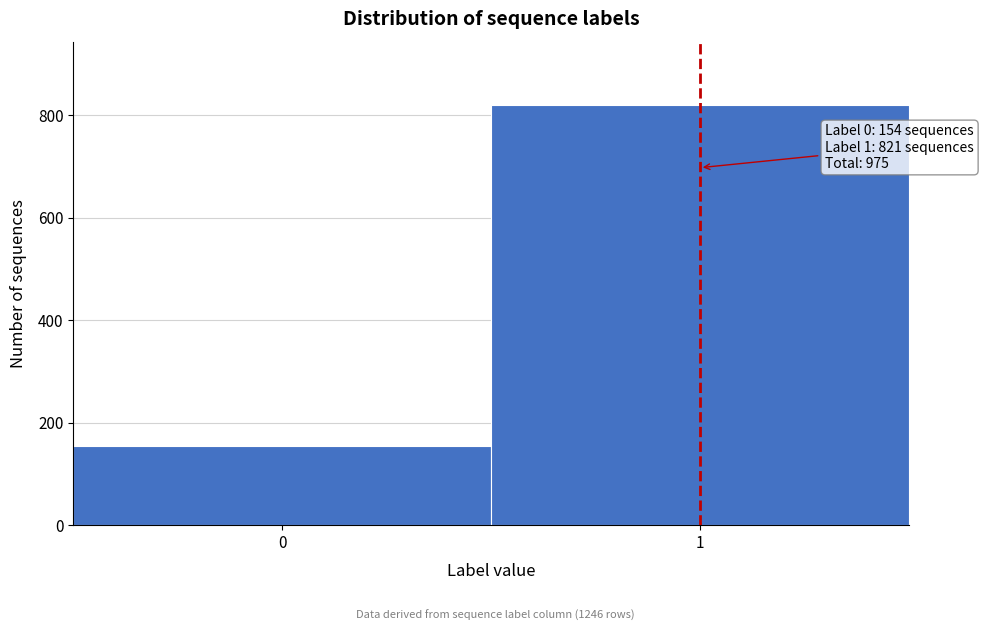

Reading right to left, extract all data points from this chart.

821	154